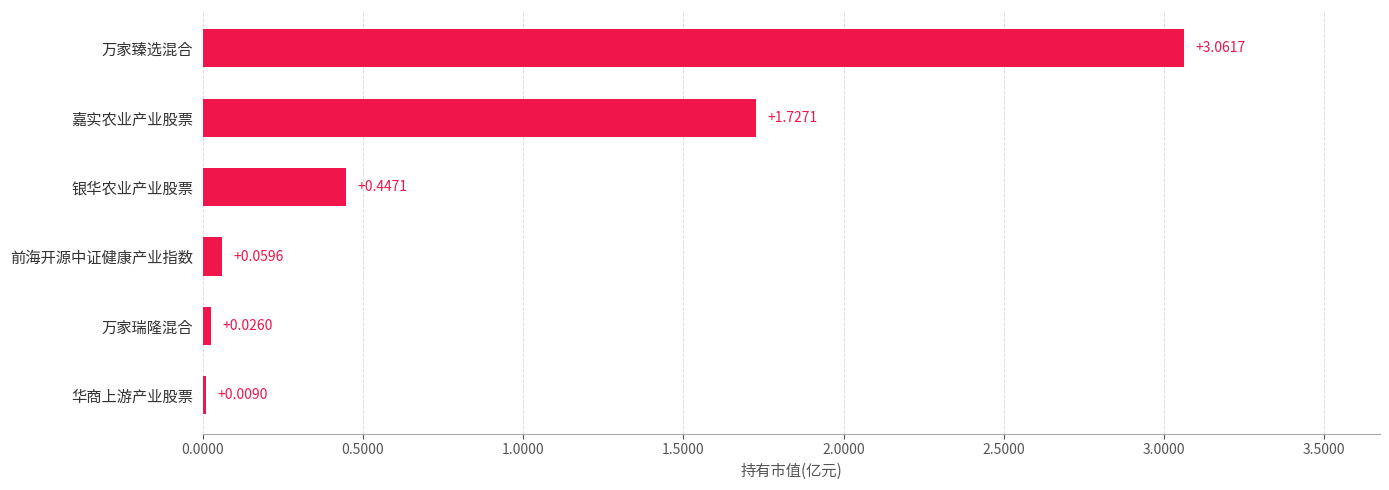

Which category has the highest value across all series?

万家臻选混合